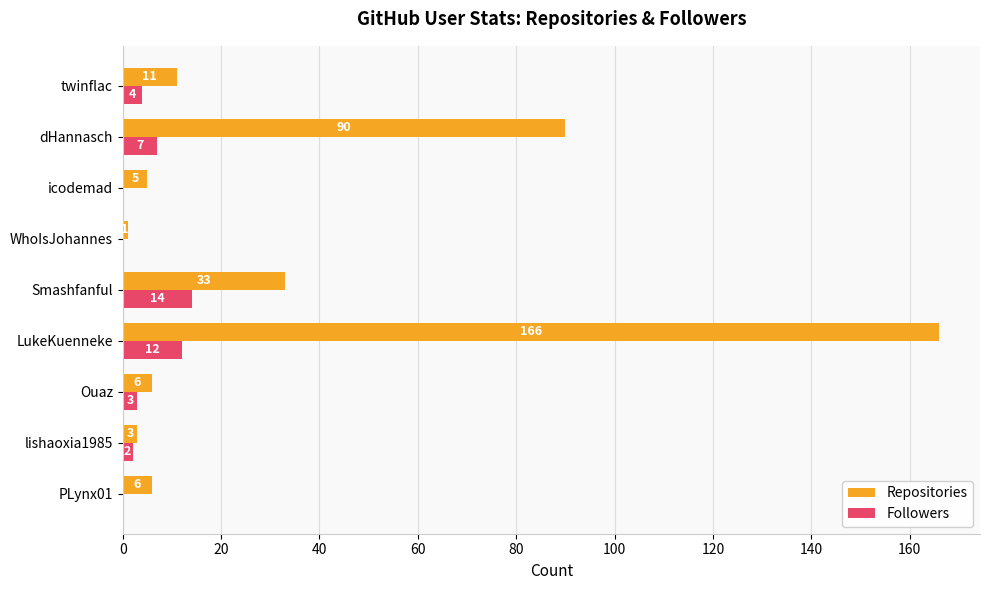

What is the total value across all series at Ouaz?

9